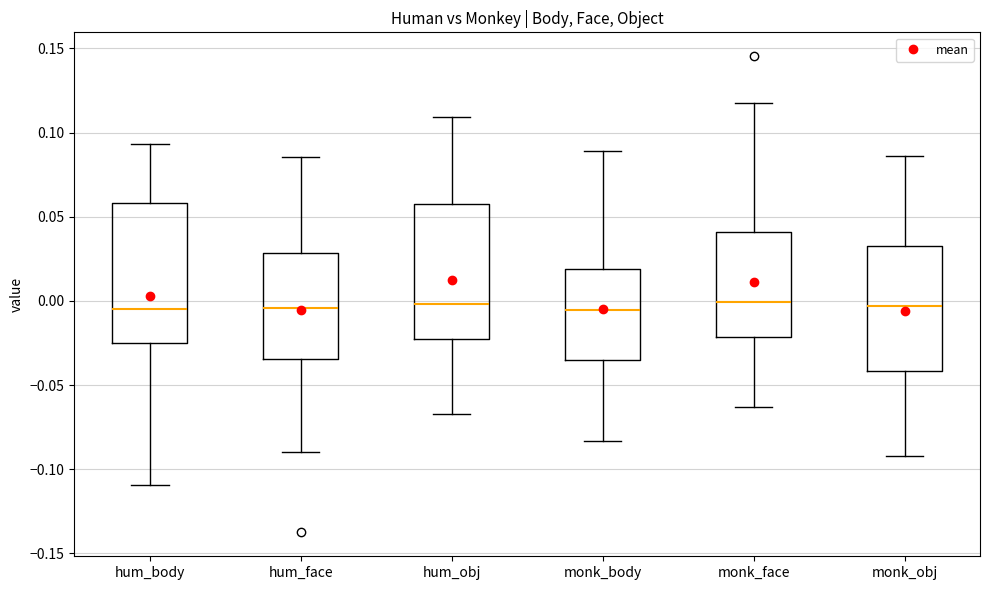

Where is the lower edge of the box for monk_obj on the y-axis? The values are not printed on the chart, so give them approximately, as read against the axis.

-0.040